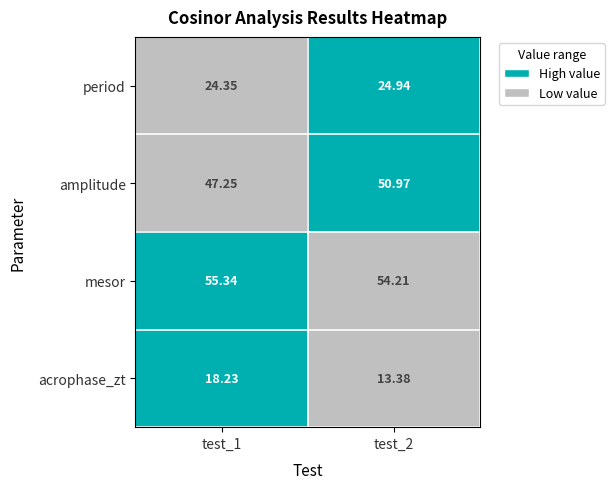

Is the value of period at test_2 greater than the value of mesor at test_1?

No